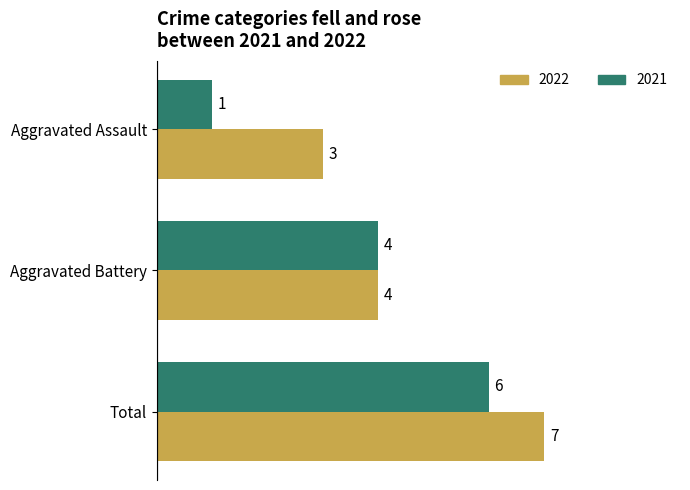

At how many categories does at least one series exceed 2?

3